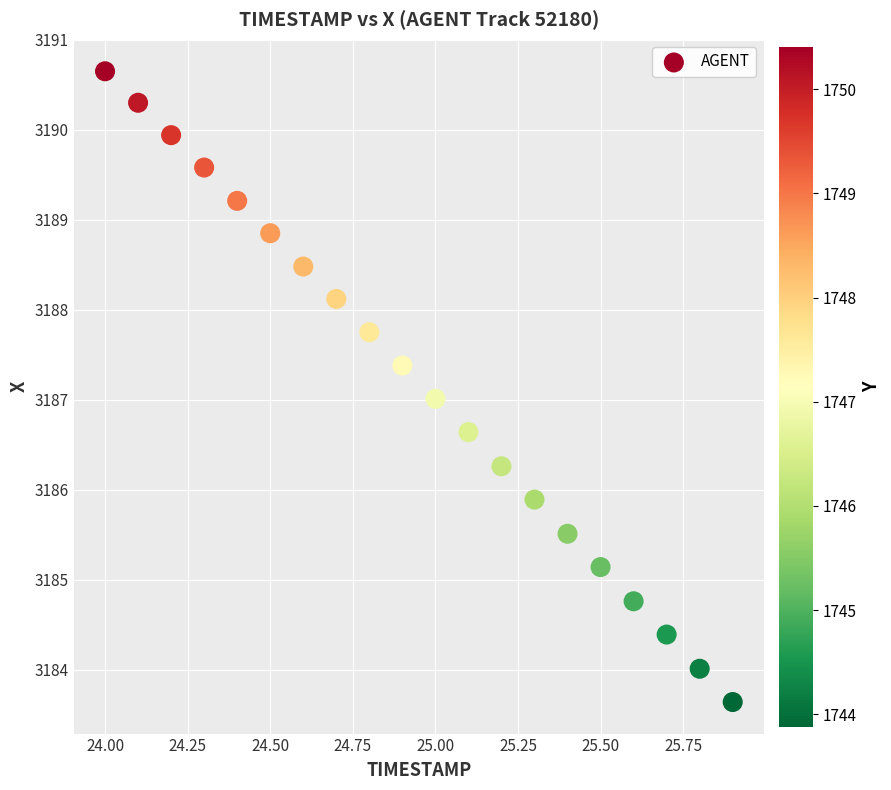

What is the range of X values (max minus min)?

1.9